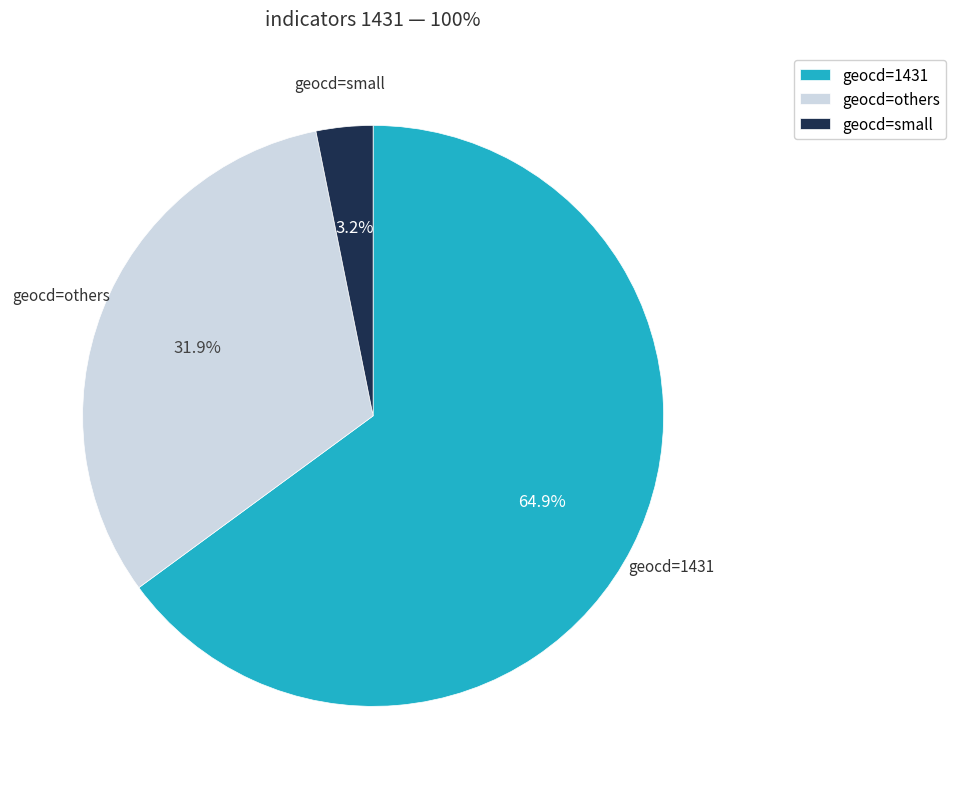

To the nearest percent, what is the average slice percentage?

33%